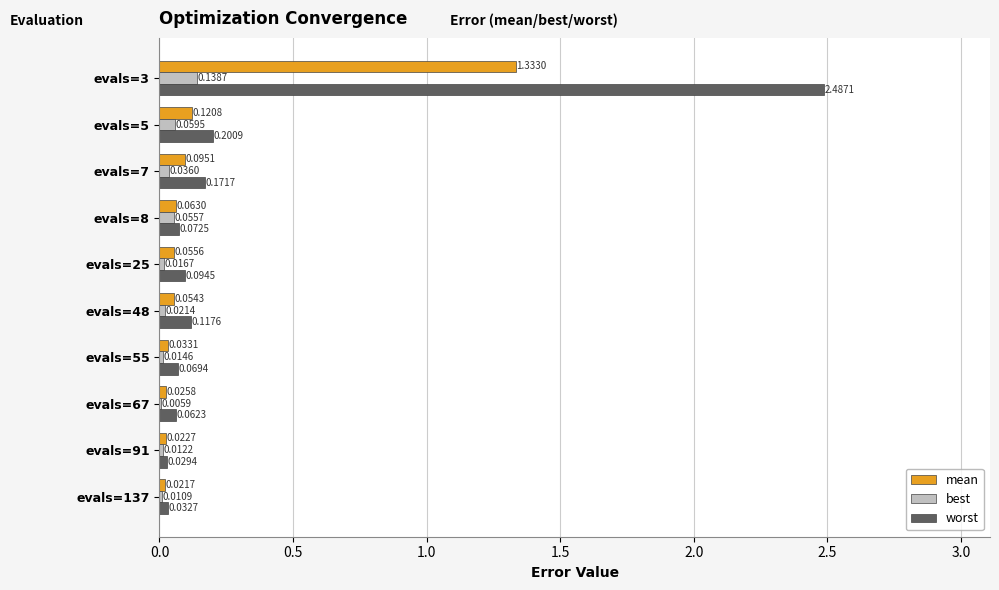

What is the total value across all series at evals=7?

0.3